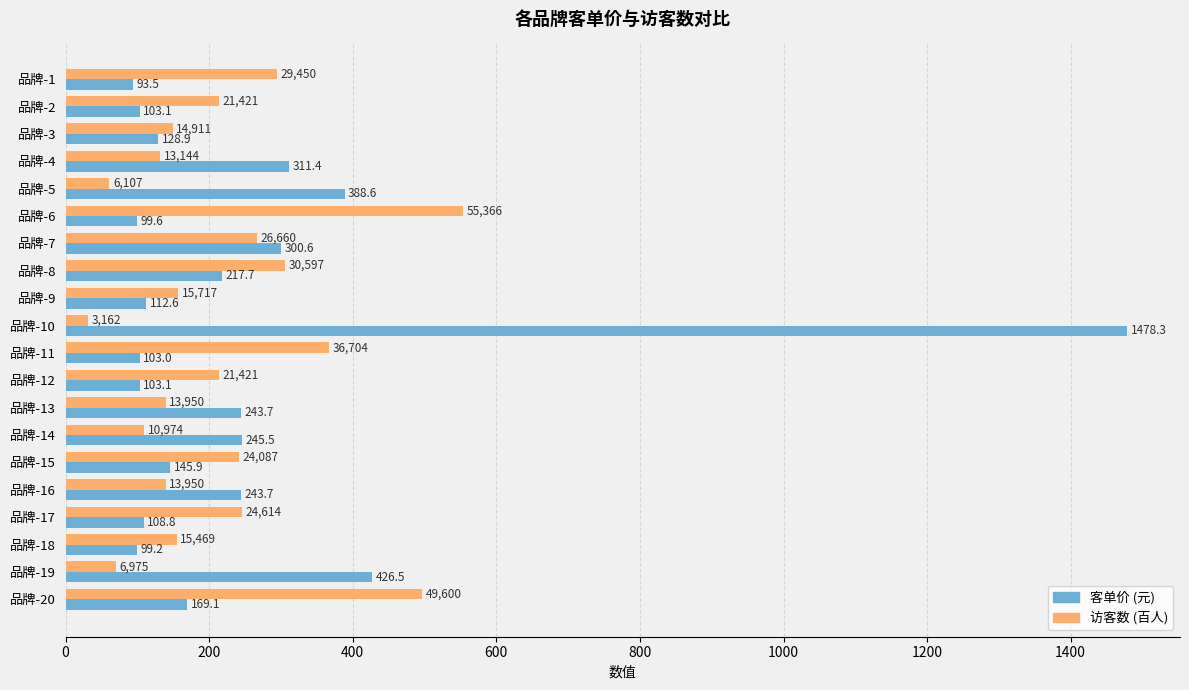

Which label corresponds to the largest value in the chart?

品牌-10